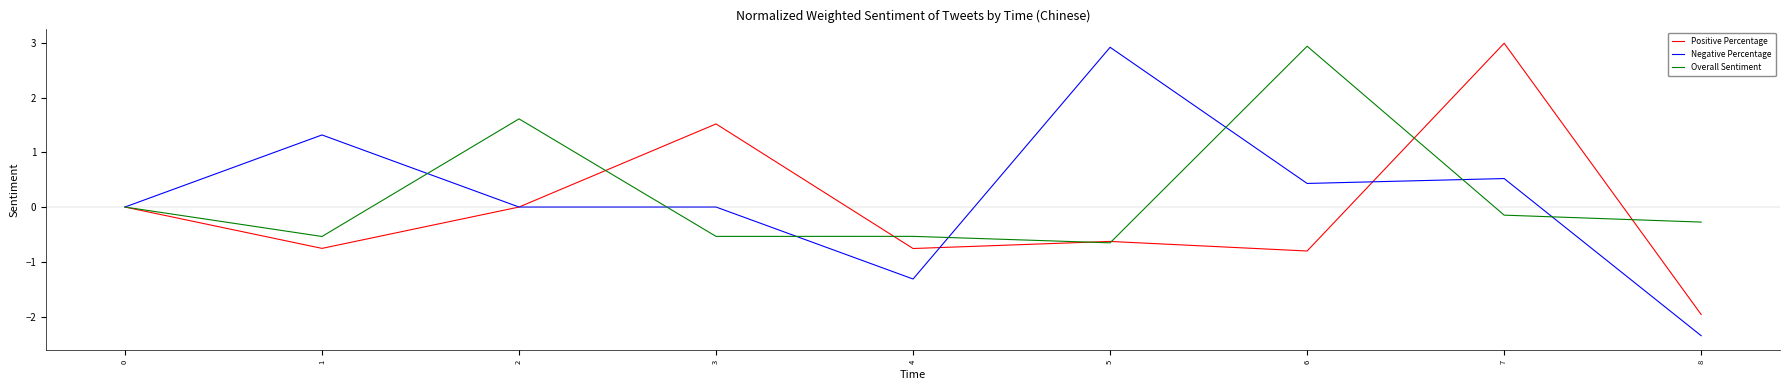

Is it true that Overall Sentiment equals -0.5 at 3?

True